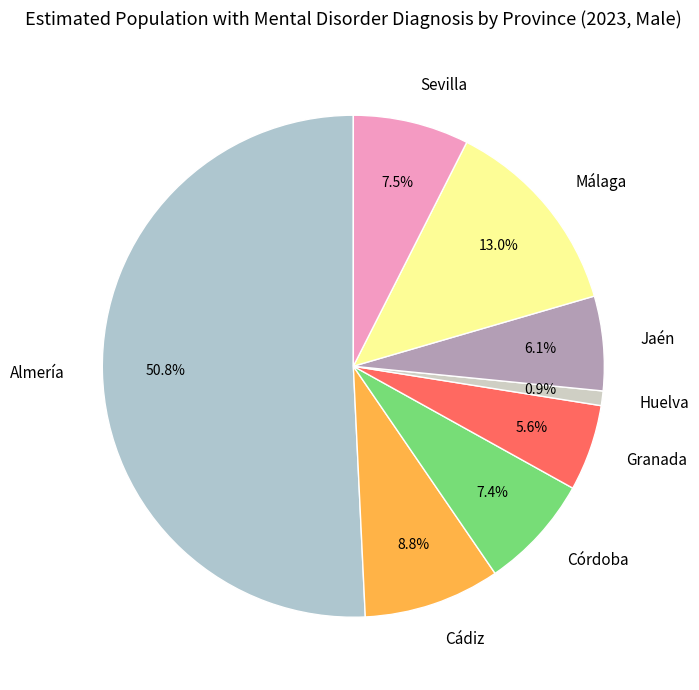

Combined, do Huelva and Granada account for over 50%?

No